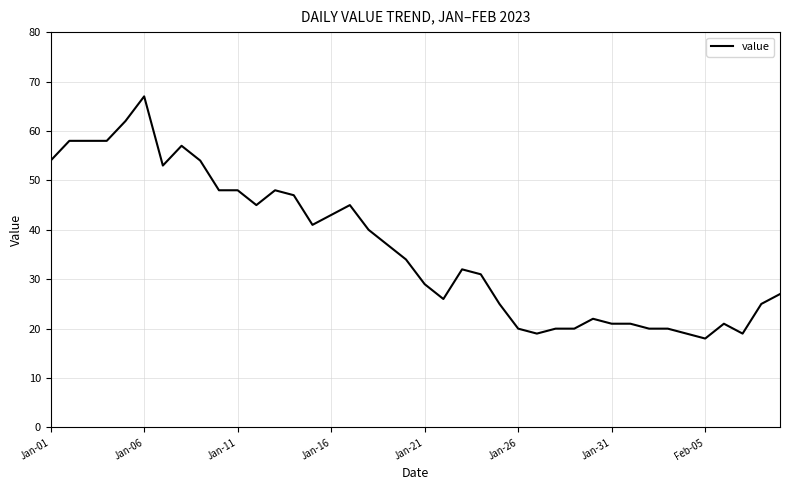

What is the maximum value shown in the chart?

67